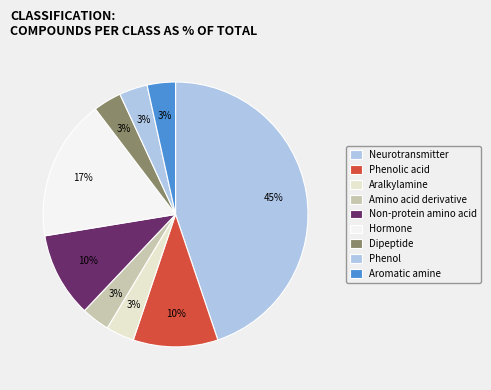

How many segments does this pie chart have?

9